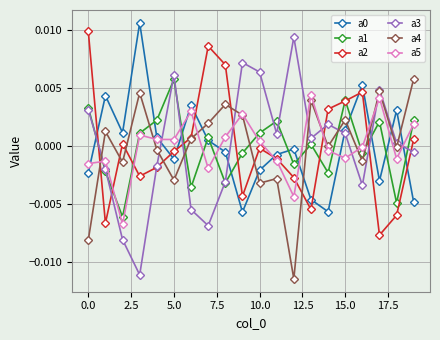

Which series ends up on top after the final intersection of a3 and a5?

a5